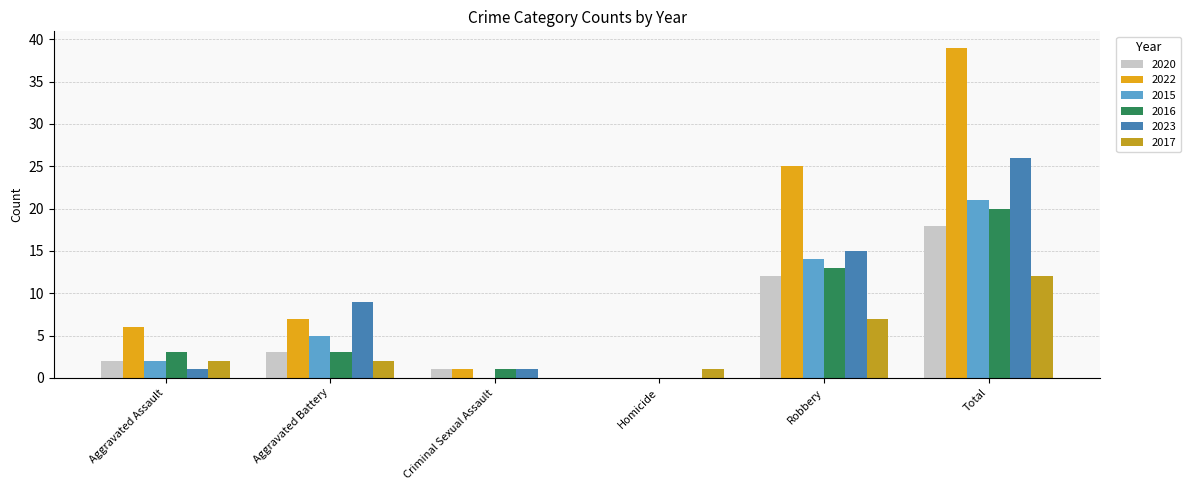

At Total, list the series in order from smallest to largest.

2017, 2020, 2016, 2015, 2023, 2022